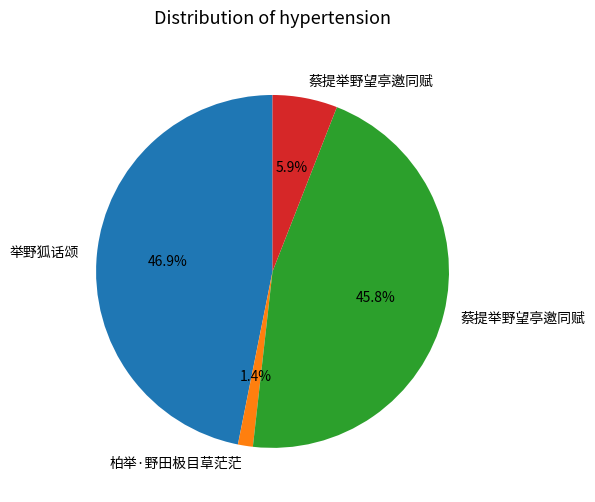

Is there any slice that represents more than half of the pie?

No